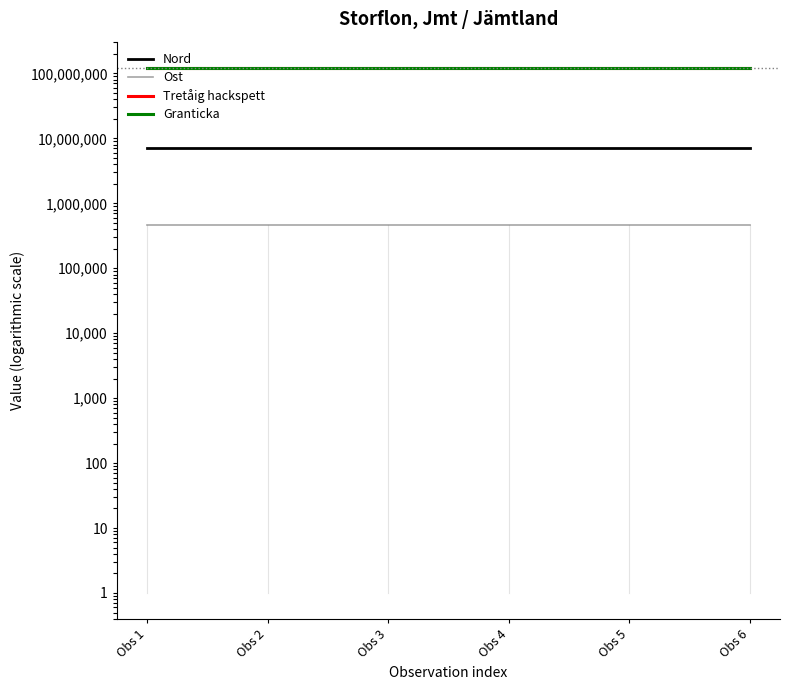

Rank the series at Obs 5 from lowest to highest value.

Ost, Nord, Tretåig hackspett, Granticka